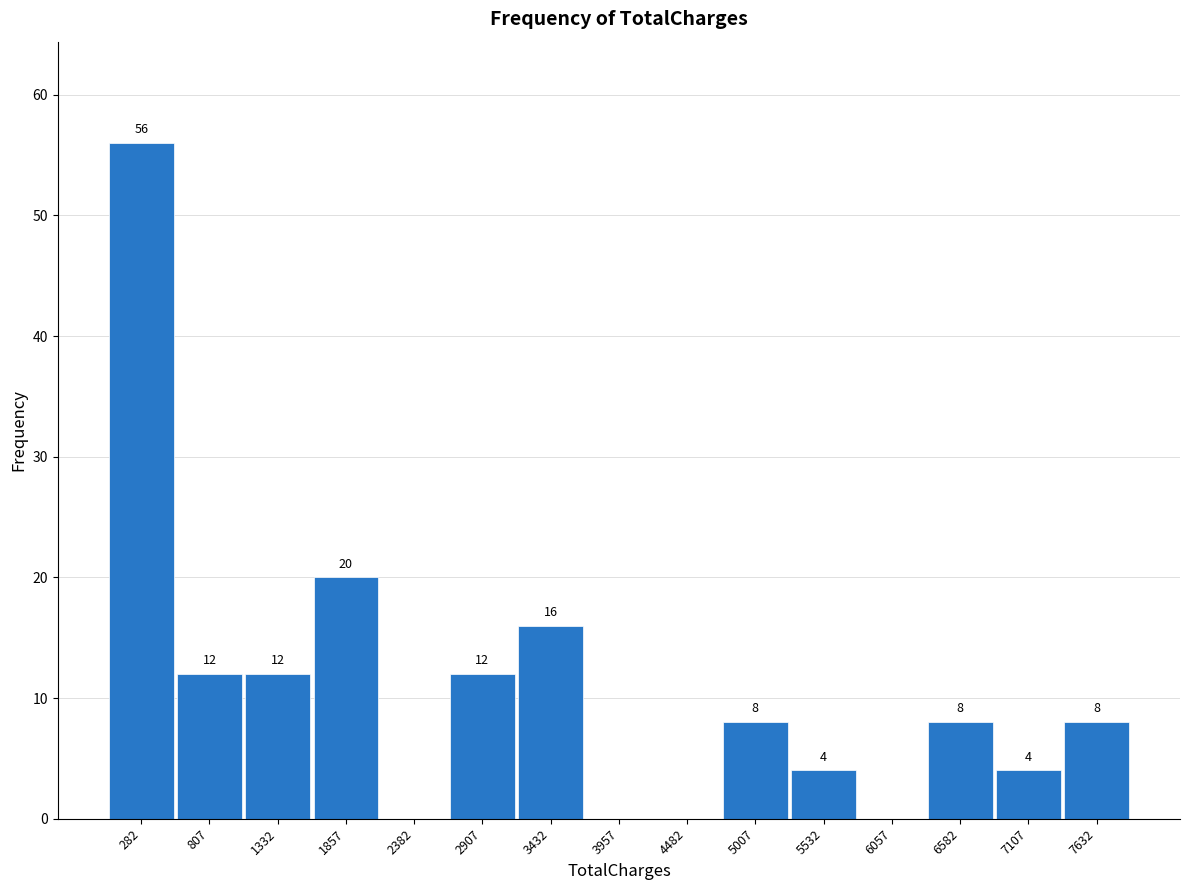

Over which range of the x-axis is the bar tallest?

0 to 500